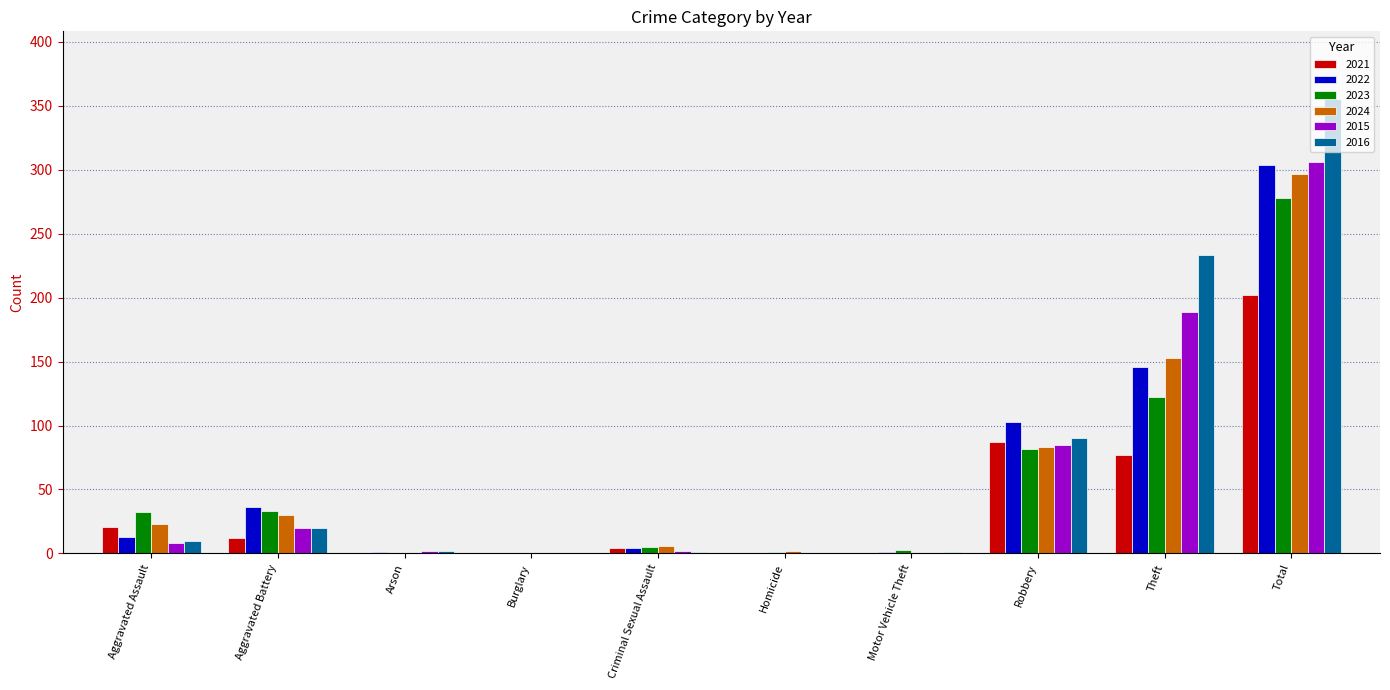

Which category has the highest value in the 2015 series?

Total